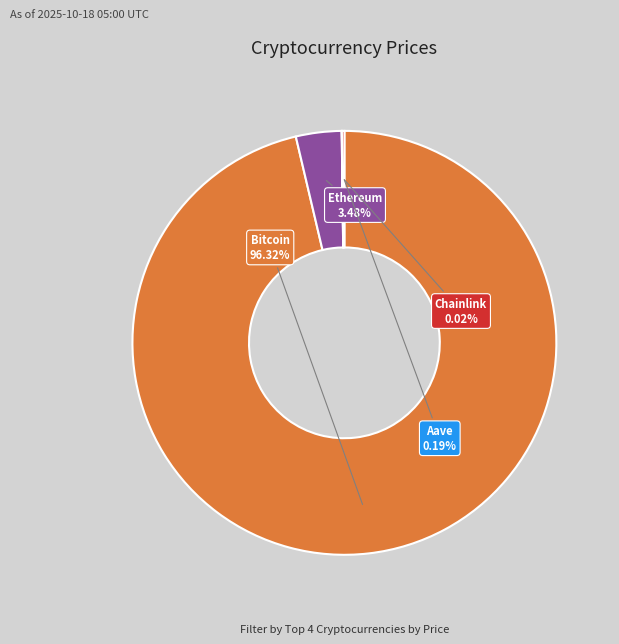

Is there any slice that represents more than half of the pie?

Yes